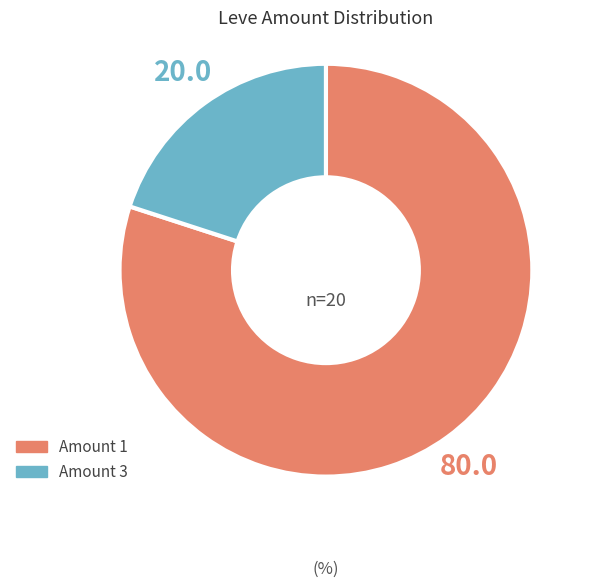

Does any single category account for the majority?

Yes